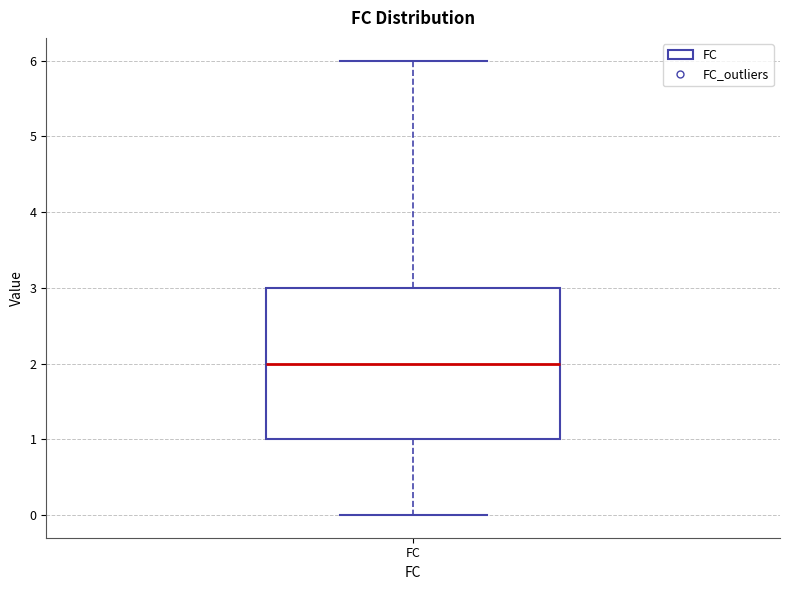

Read this box plot against the y-axis: the position of the median line, the range covered by the box, and the ends of both whiskers. The values are not printed on the chart, so give them approximately, as read against the axis.

median 2, box 1 to 3, whiskers 0 to 6